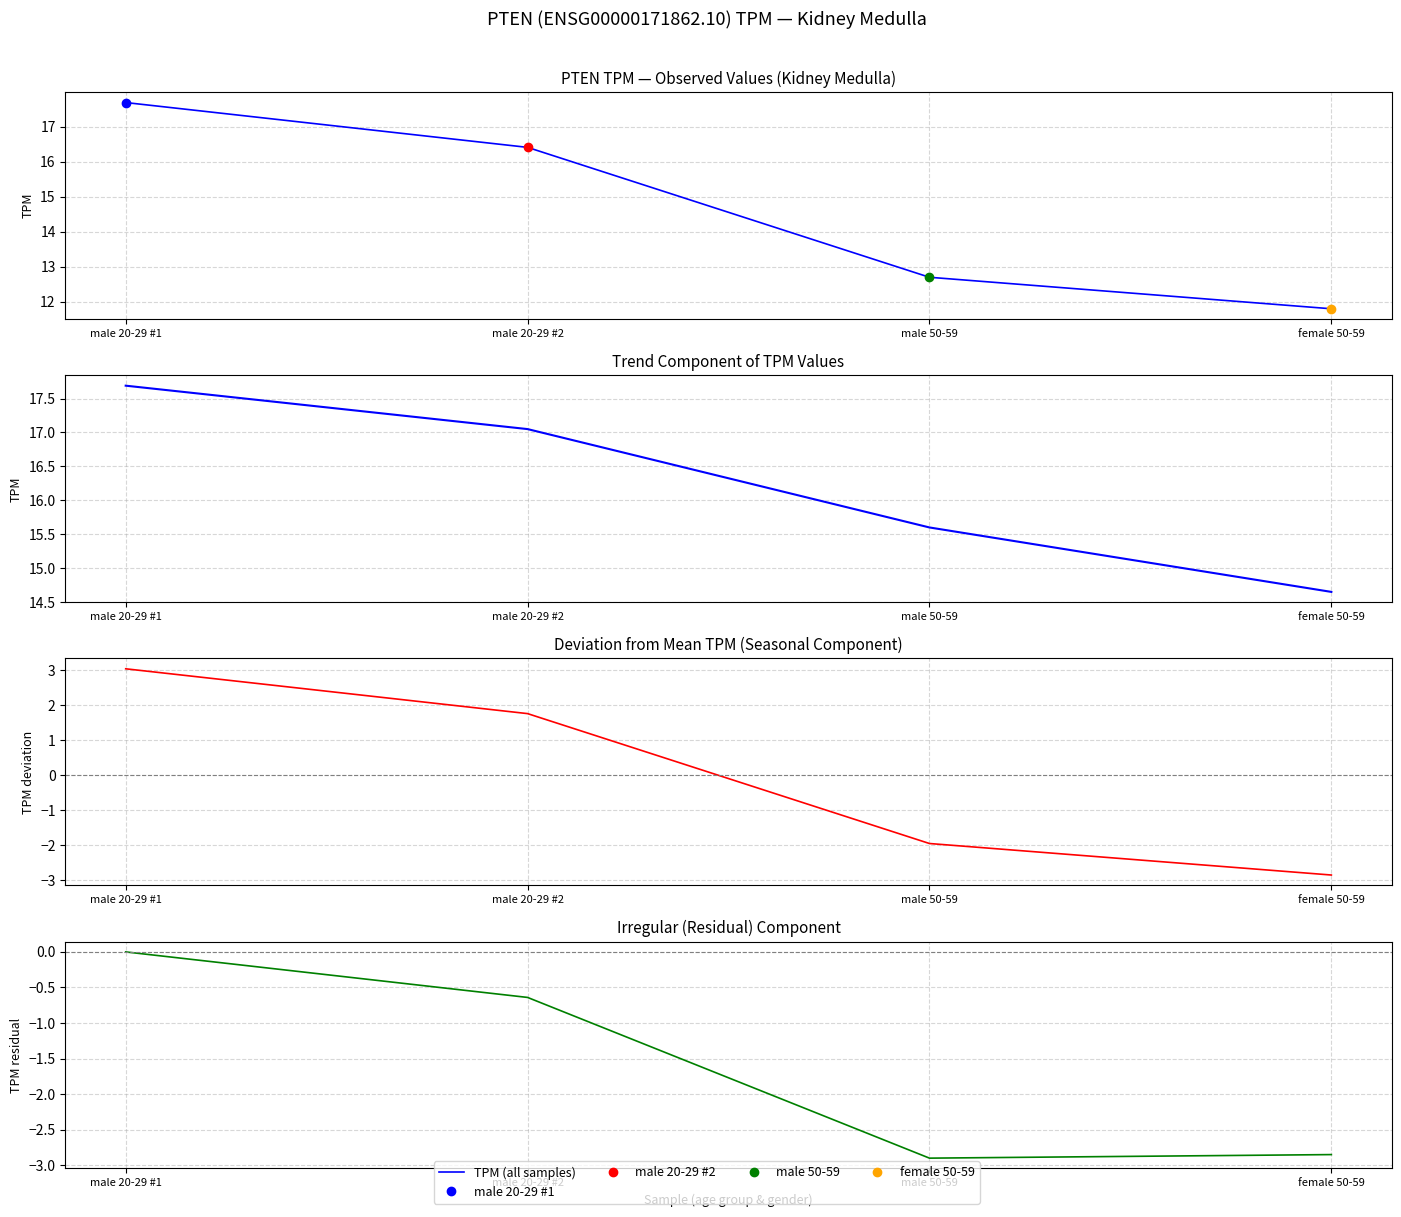

True or false: Trend (cumulative mean) and Deviation from mean intersect in this chart.

False